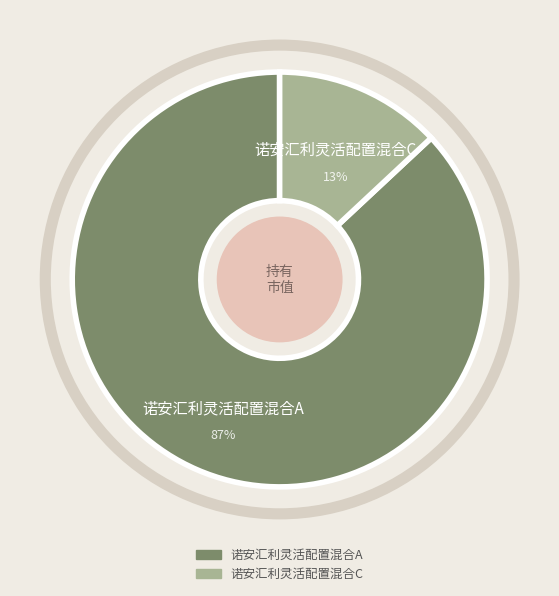

What percentage do 诺安汇利灵活配置混合A and 诺安汇利灵活配置混合C together represent?

100.0%